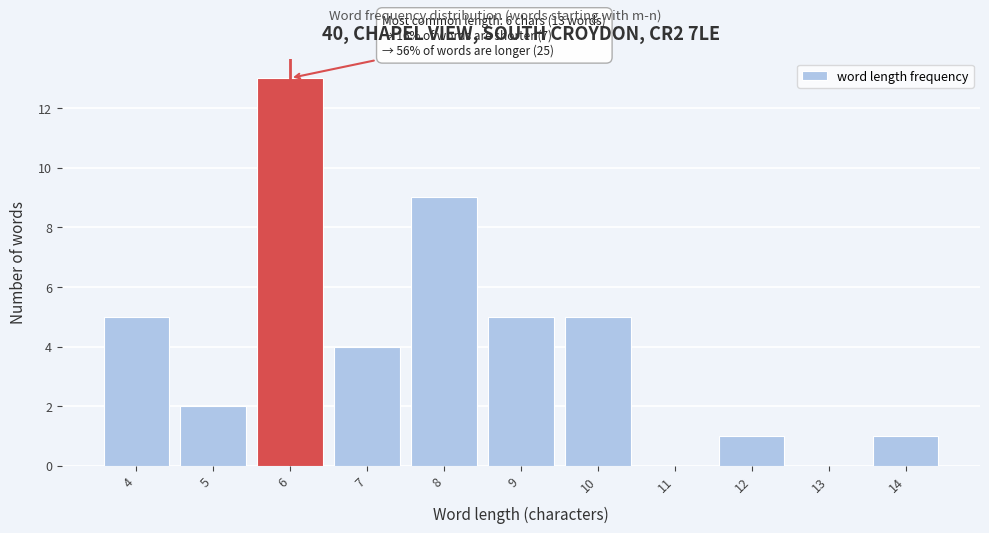

Over which range of the x-axis is the bar tallest?

5.5 to 6.5